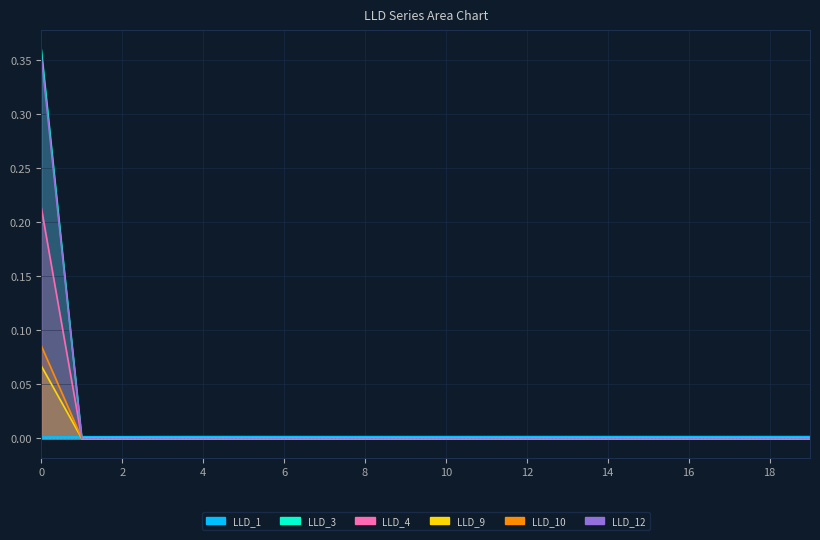

Which has a higher value, 5 or 16?

5